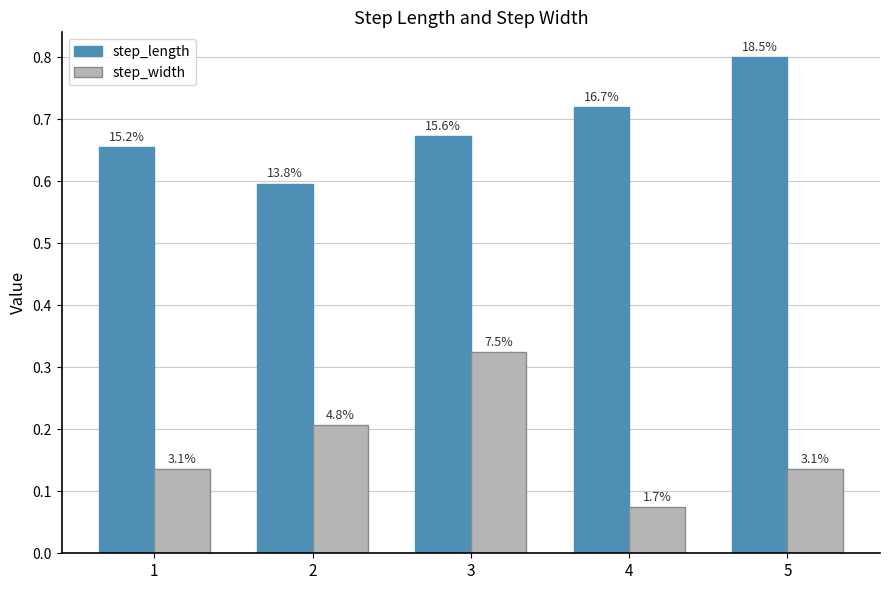

What are all the series names shown in the legend?

step_length, step_width